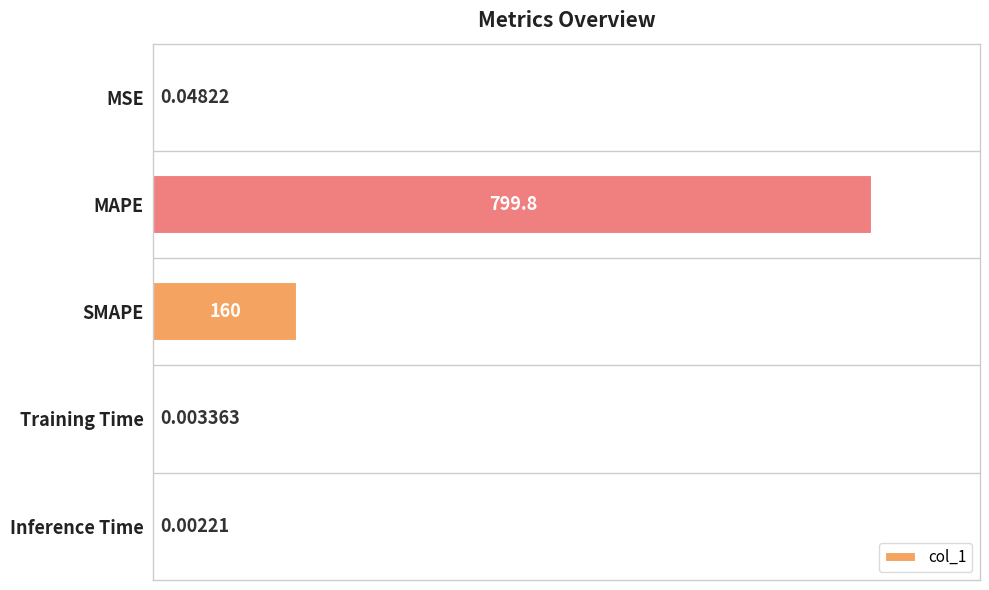

Which category has the highest value across all series?

MAPE